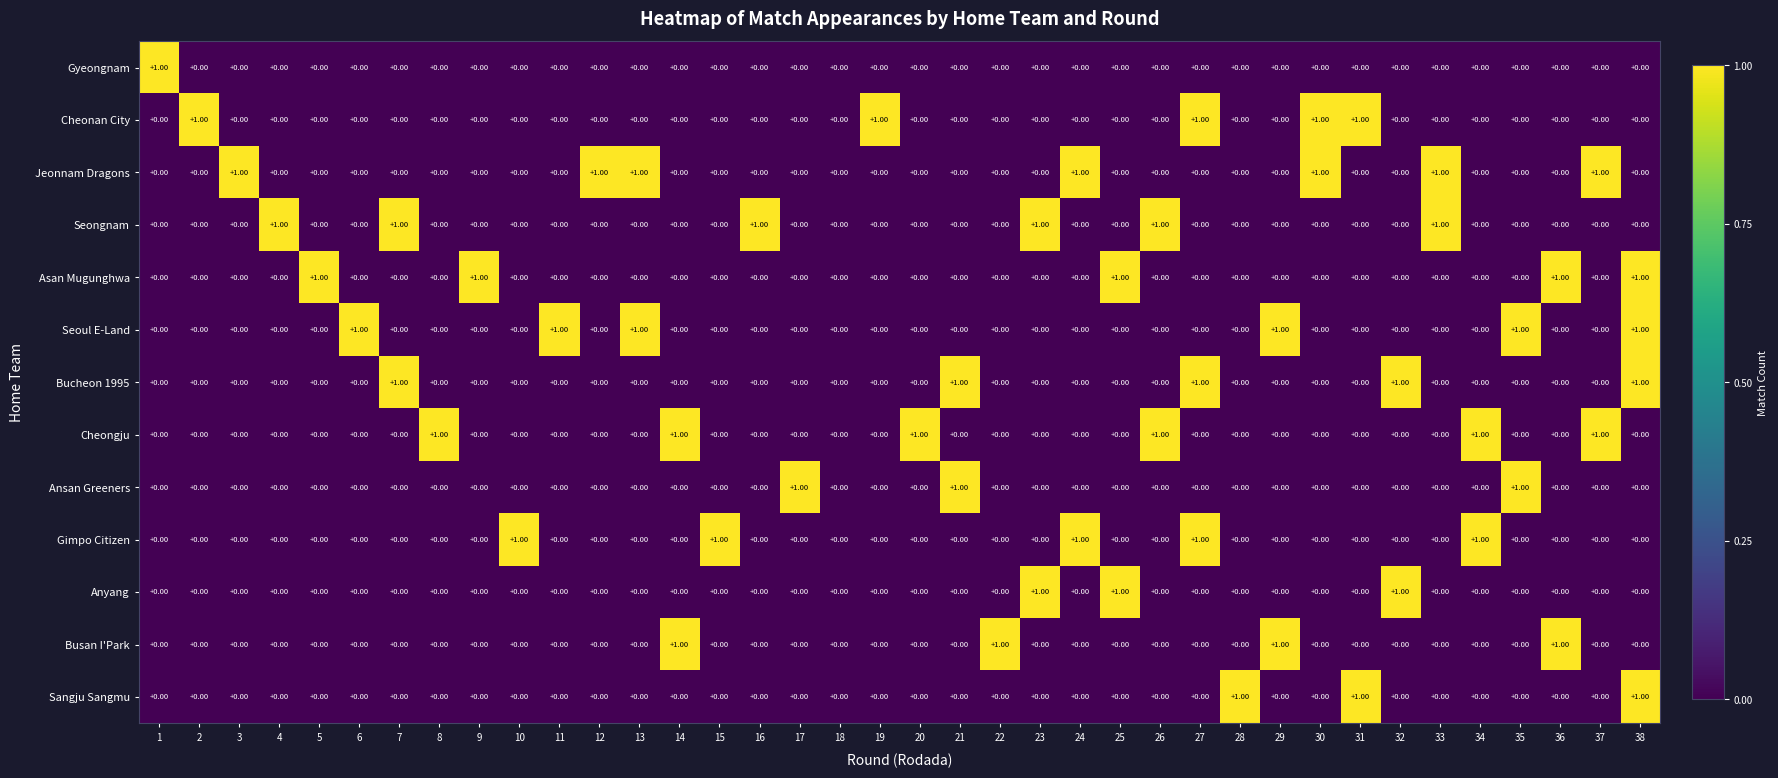

Which series has the largest total across all categories?

Jeonnam Dragons